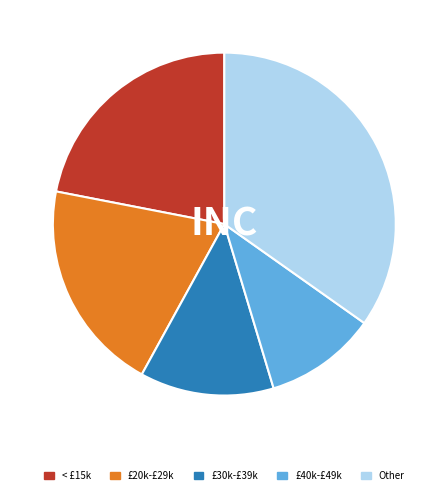

Is the sum of < £15k and £40k-£49k greater than half?

No